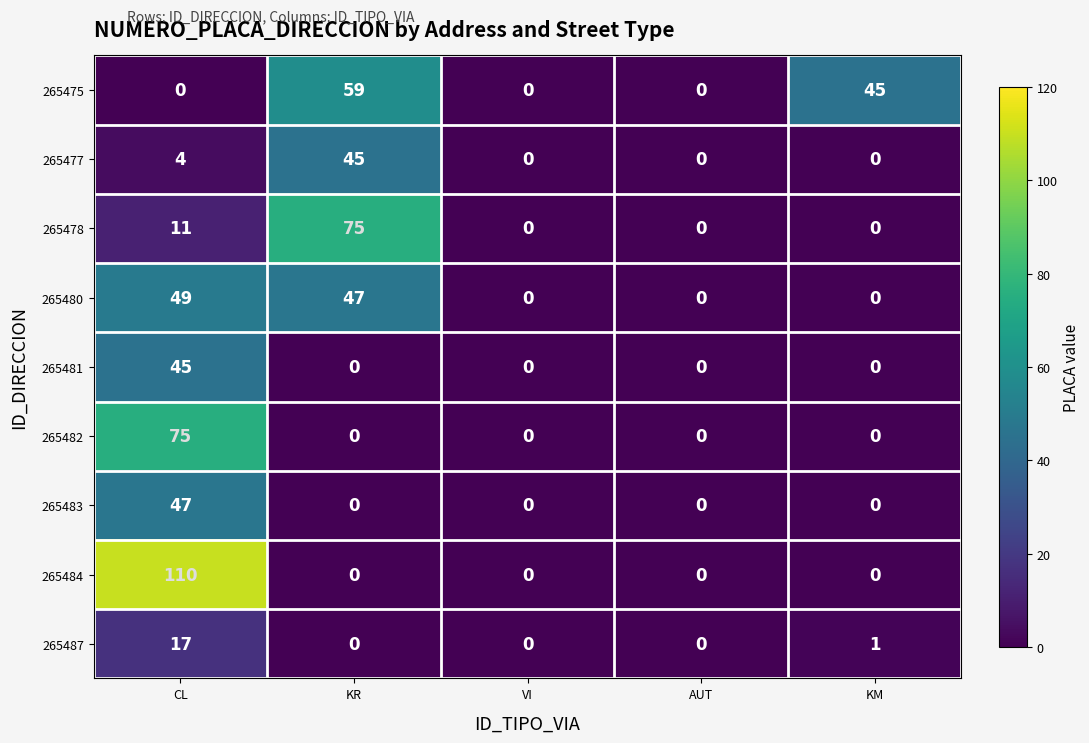

At CL, list the series in order from smallest to largest.

265475, 265477, 265478, 265487, 265481, 265483, 265480, 265482, 265484